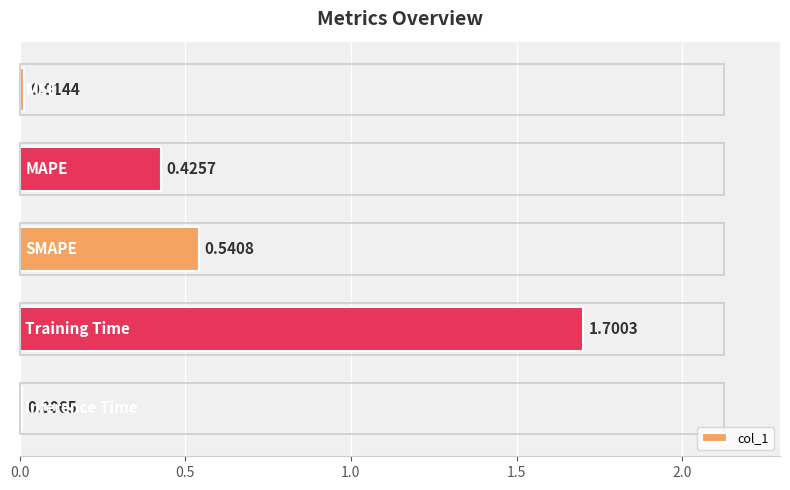

How many categories are shown in the chart?

5